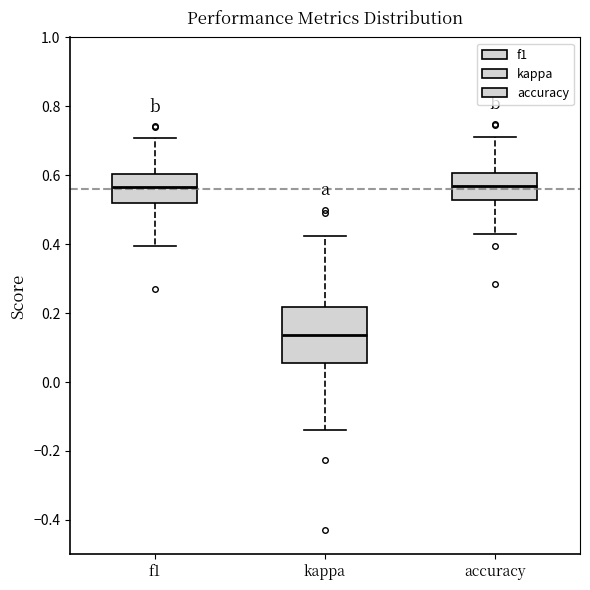

Where does the median line of the box for kappa sit on the y-axis? The values are not printed on the chart, so give them approximately, as read against the axis.

0.14